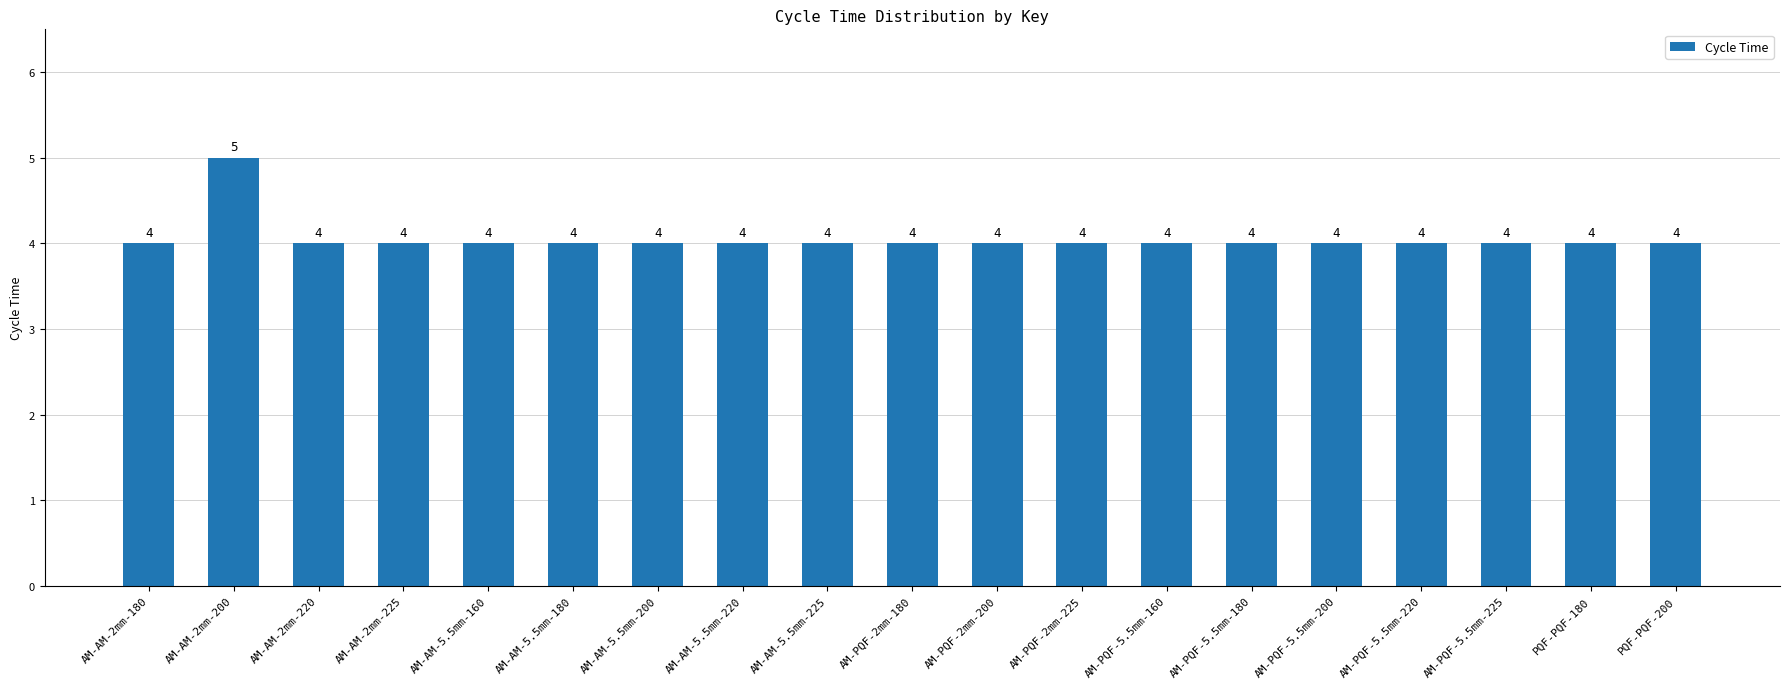

At which category does the chart reach its peak across all series?

AM-AM-2mm-200